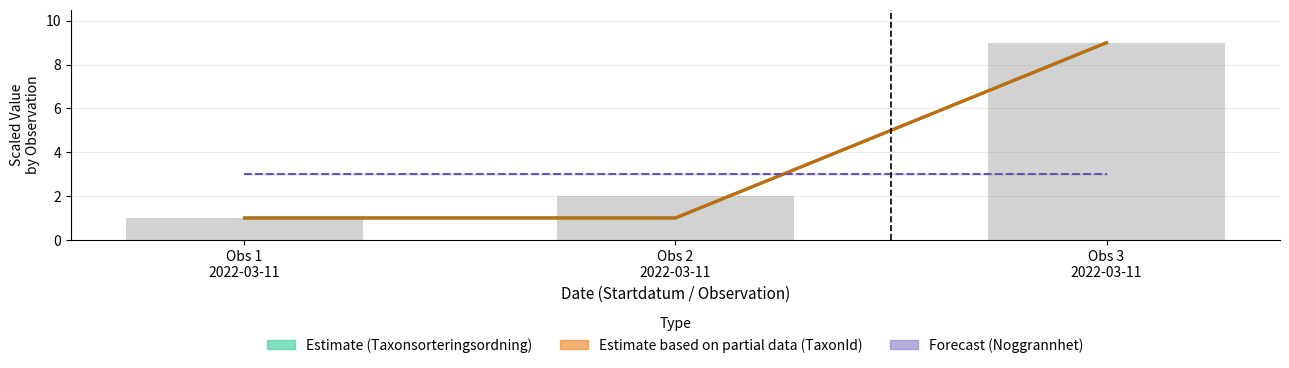

Read the value at Obs 2
2022-03-11.

2